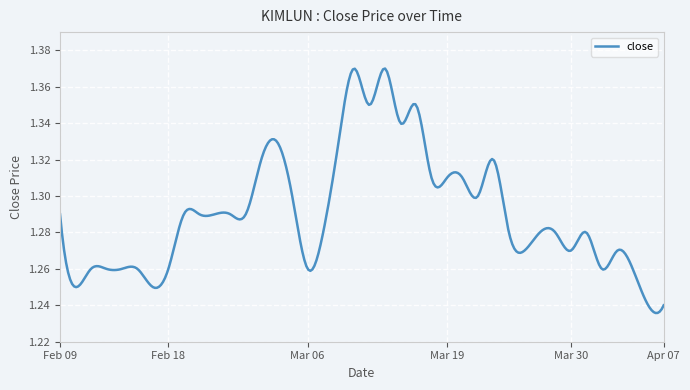

How many distinct data groups are displayed?

1